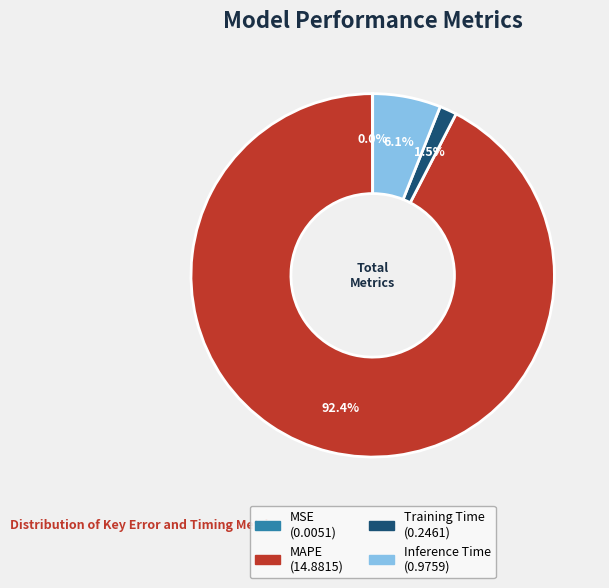

Which slice represents more than half of the pie?

MAPE